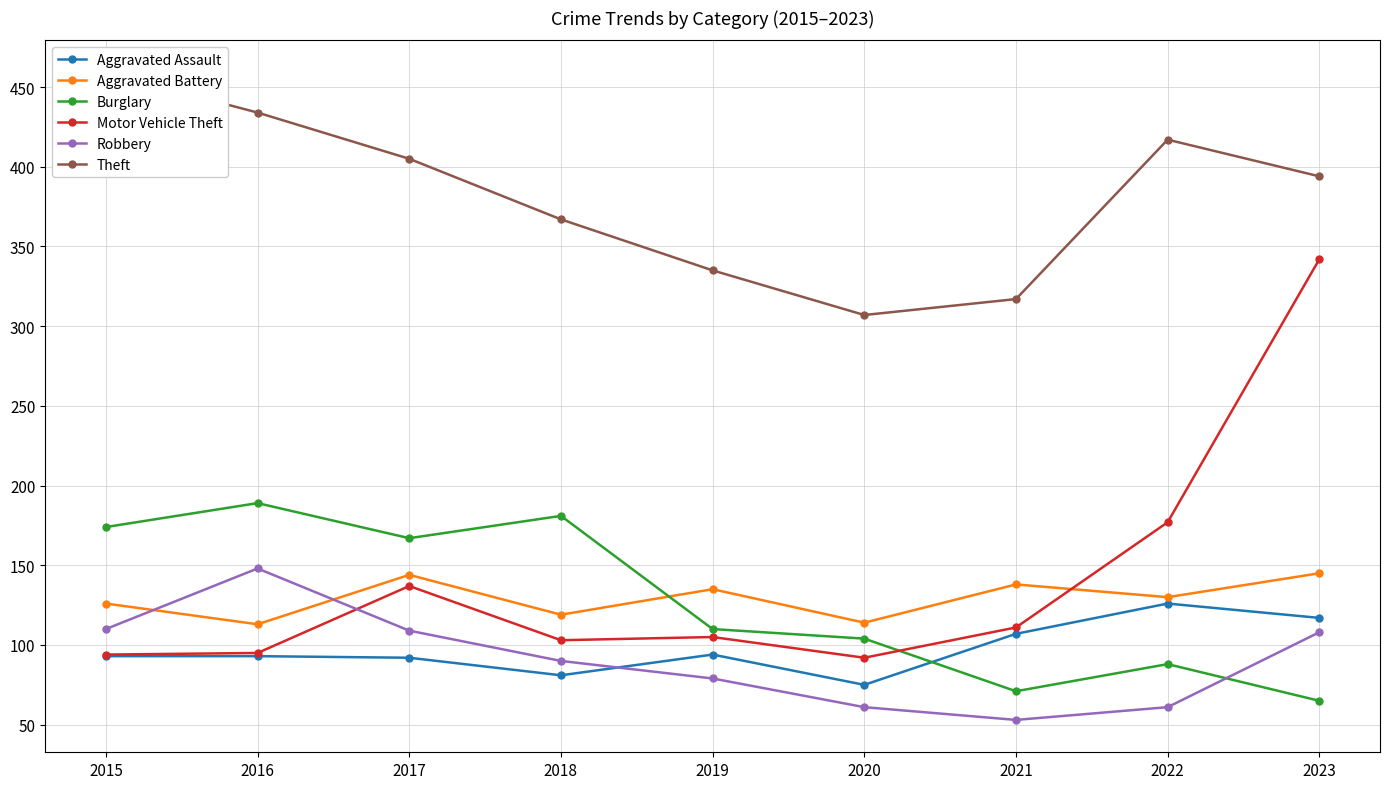

Is the value of Motor Vehicle Theft at 2015 greater than the value of Theft at 2017?

No